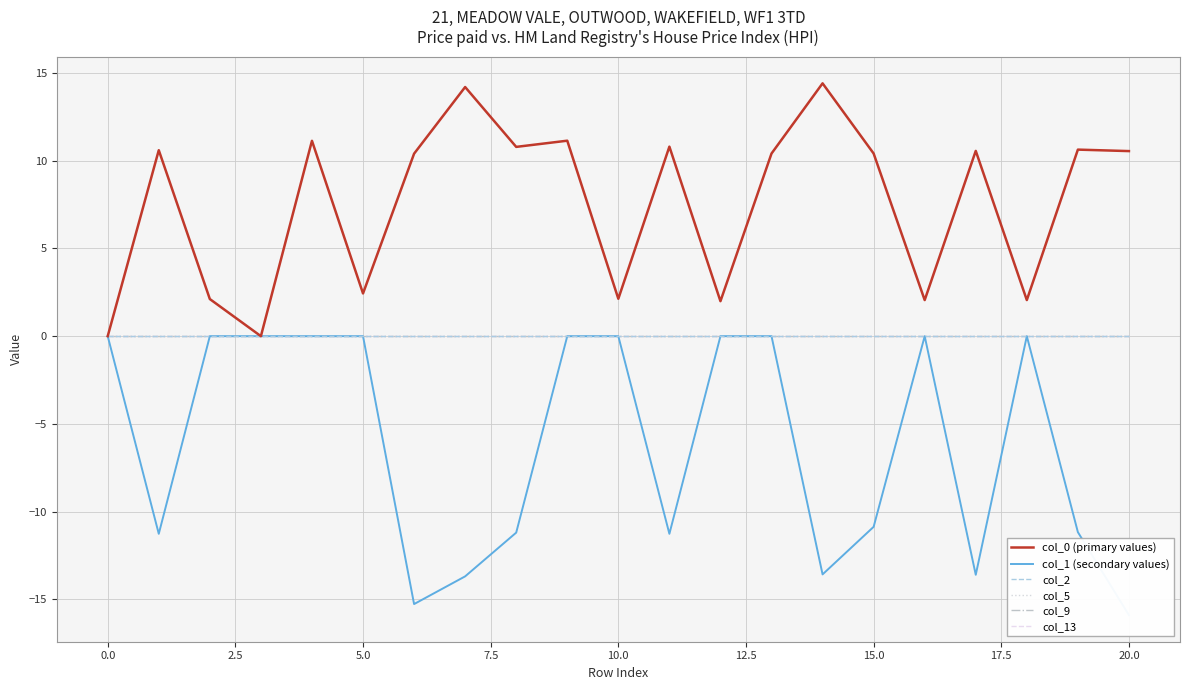

What is the sum of all col_0 (primary values) values?

158.9